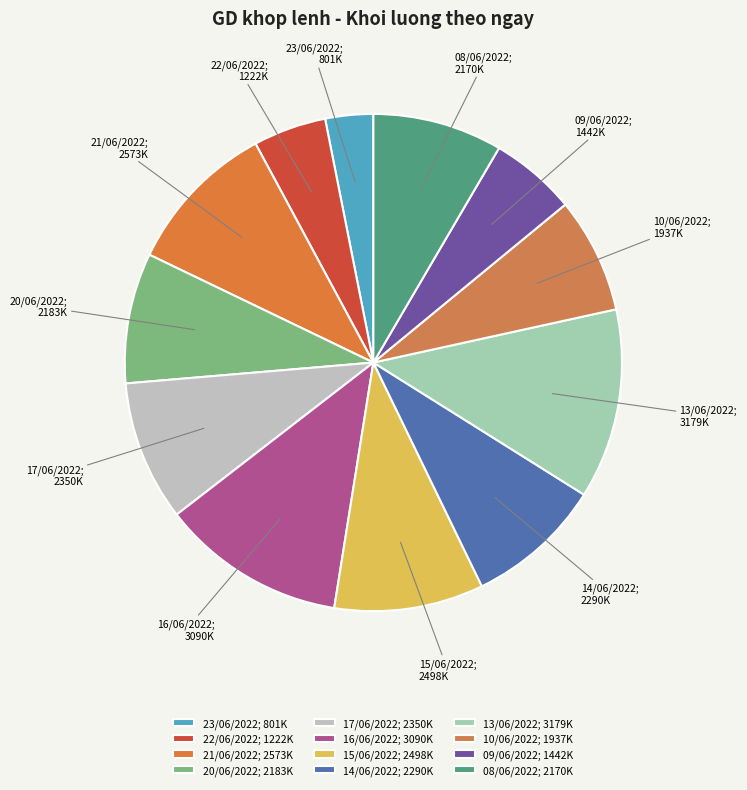

Does 08/06/2022 account for over 50% of the chart?

No